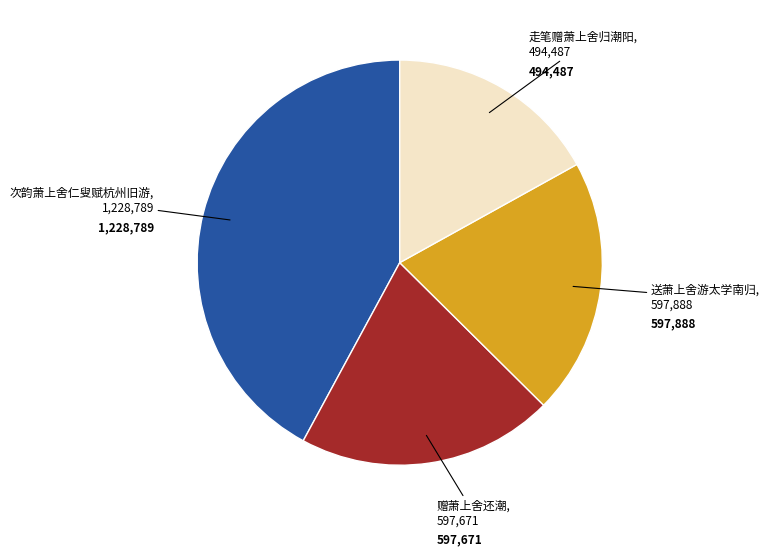

Is there a majority slice in this chart?

No